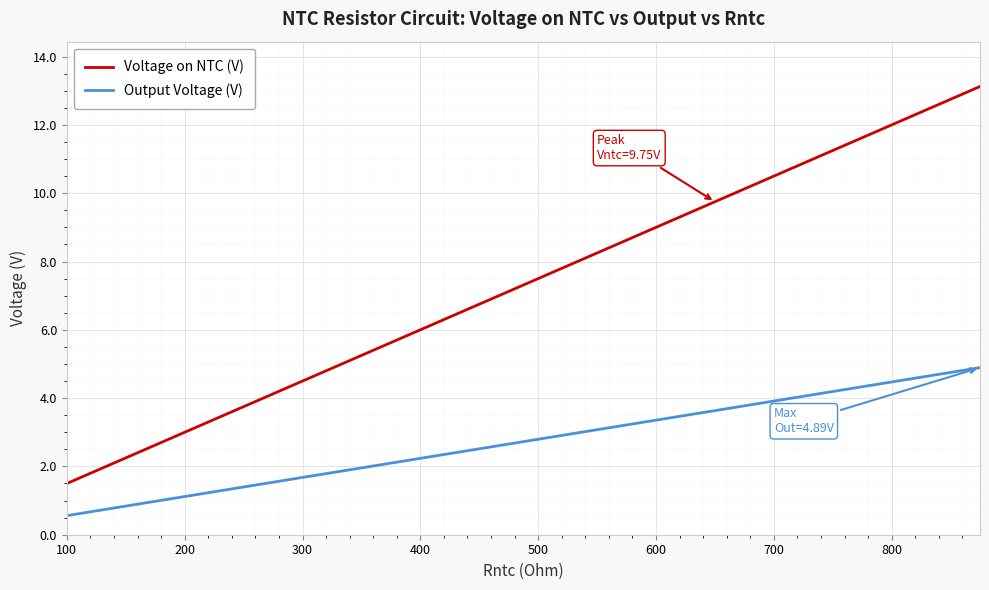

What is the difference between the maximum and minimum values in the Output Voltage (V) series?

4.3